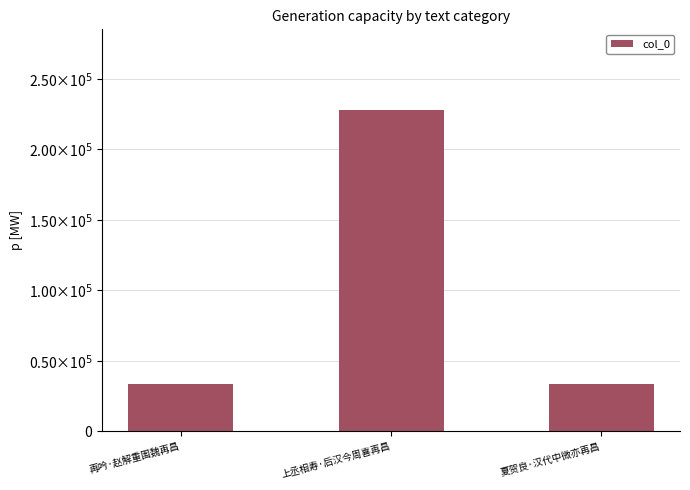

List the labels in order of value, largest first.

上丞相寿·后汉今周喜再昌, 夏贺良·汉代中微亦再昌, 再吟·赵解重围魏再昌